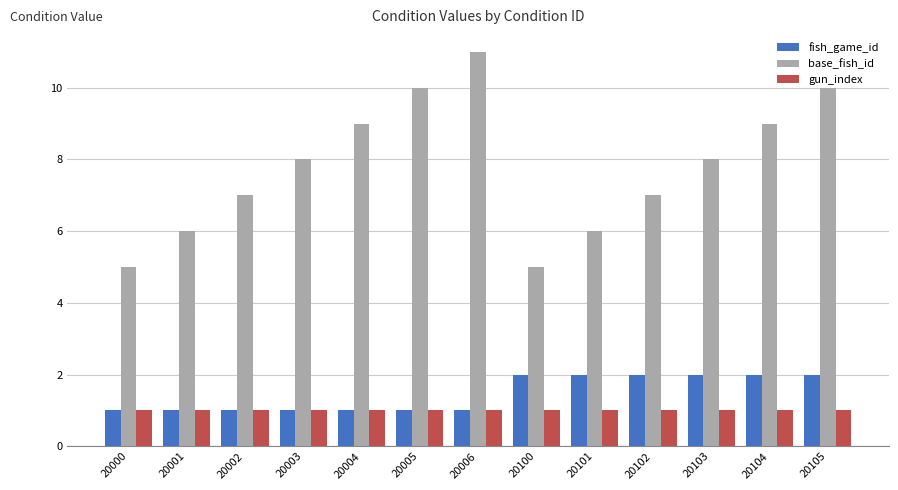

Which series has the largest range (max minus min)?

base_fish_id